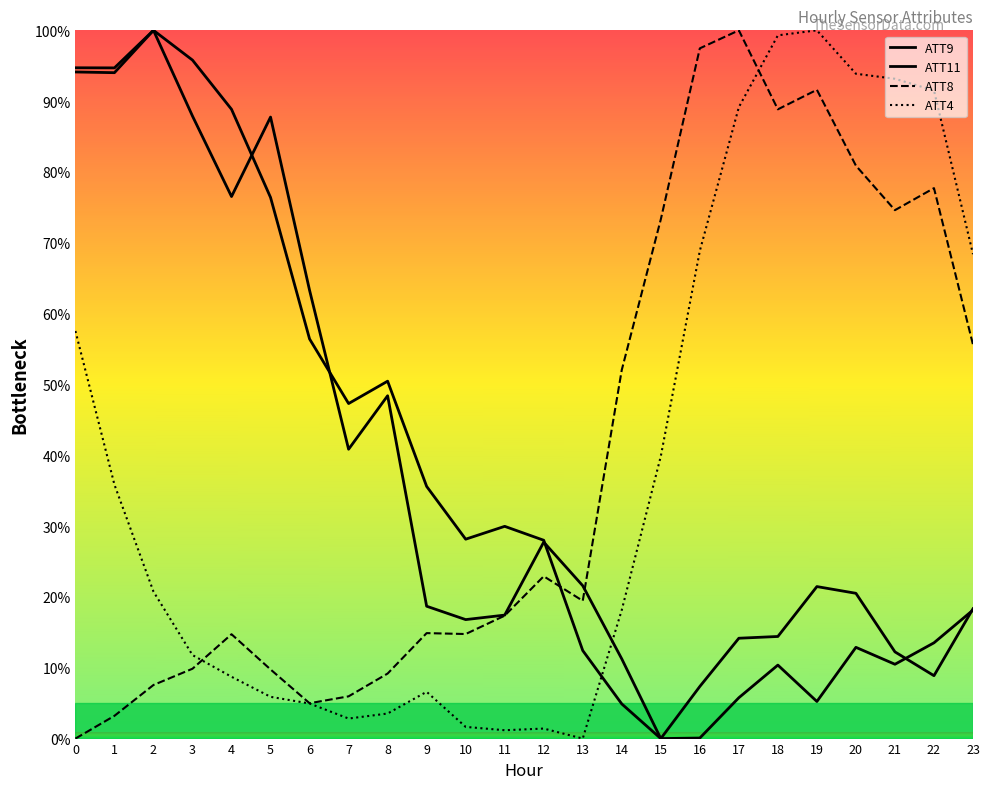

True or false: ATT11 has more than 1 interior local peaks.

True